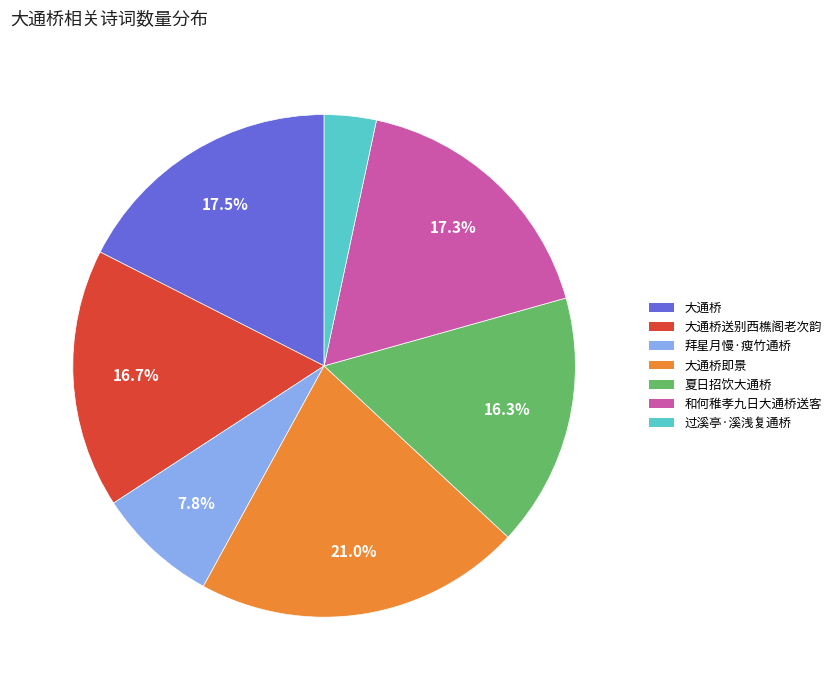

Does any single category account for the majority?

No